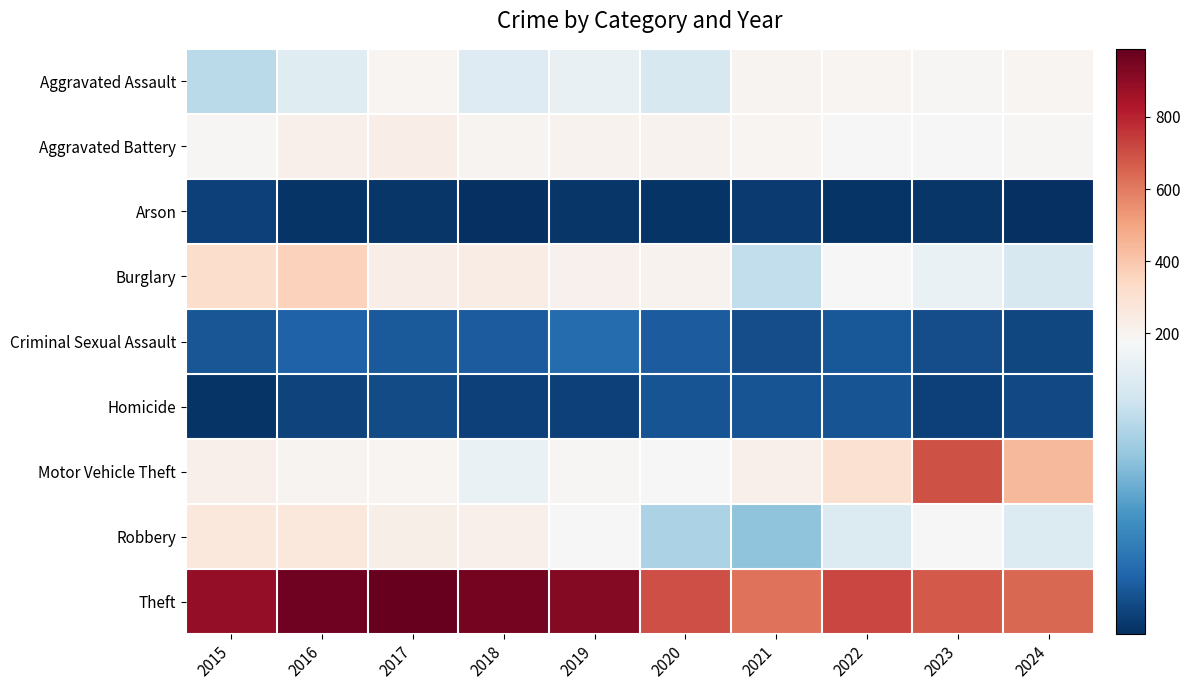

Reading left to right, list all the values displayed in this chart.

Aggravated Assault: 2015=130	2016=156	2017=190	2018=155	2019=164	2020=149	2021=199	2022=192	2023=184	2024=196
Aggravated Battery: 2015=186	2016=217	2017=228	2018=198	2019=204	2020=204	2021=194	2022=181	2023=177	2024=186
Arson: 2015=17	2016=9	2017=10	2018=5	2019=10	2020=9	2021=12	2022=9	2023=10	2024=6
Burglary: 2015=319	2016=361	2017=231	2018=236	2019=213	2020=203	2021=134	2022=181	2023=165	2024=149
Criminal Sexual Assault: 2015=30	2016=38	2017=33	2018=34	2019=45	2020=34	2021=25	2022=31	2023=25	2024=20
Homicide: 2015=8	2016=18	2017=23	2018=16	2019=16	2020=28	2021=29	2022=29	2023=16	2024=22
Motor Vehicle Theft: 2015=221	2016=200	2017=192	2018=165	2019=185	2020=183	2021=220	2022=303	2023=693	2024=441
Robbery: 2015=260	2016=264	2017=225	2018=216	2019=177	2020=123	2021=108	2022=154	2023=176	2024=154
Theft: 2015=889	2016=966	2017=989	2018=955	2019=921	2020=699	2021=621	2022=722	2023=674	2024=642